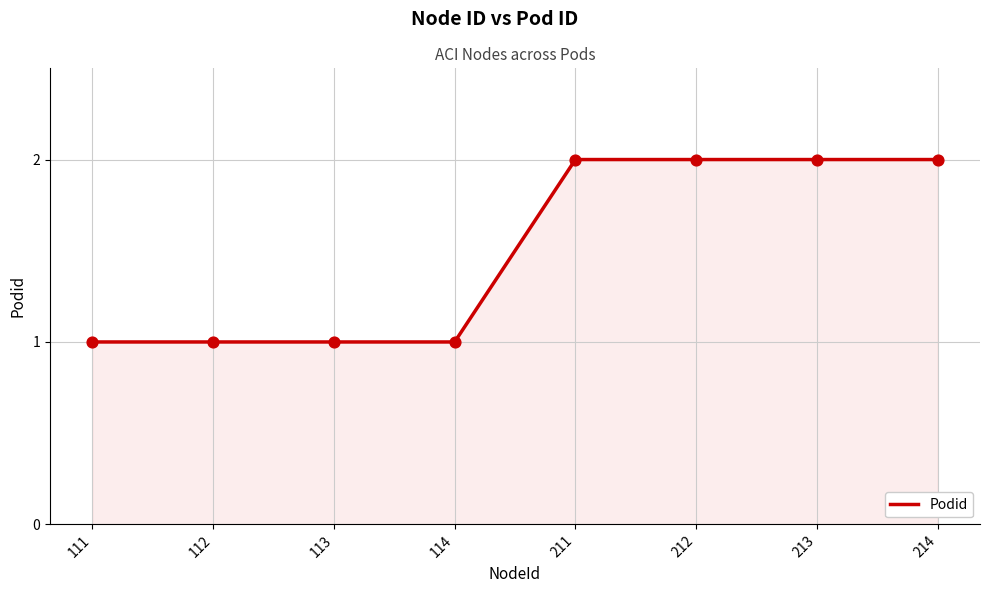

What is the ratio of the value at 211 to the value at 113?

2.0